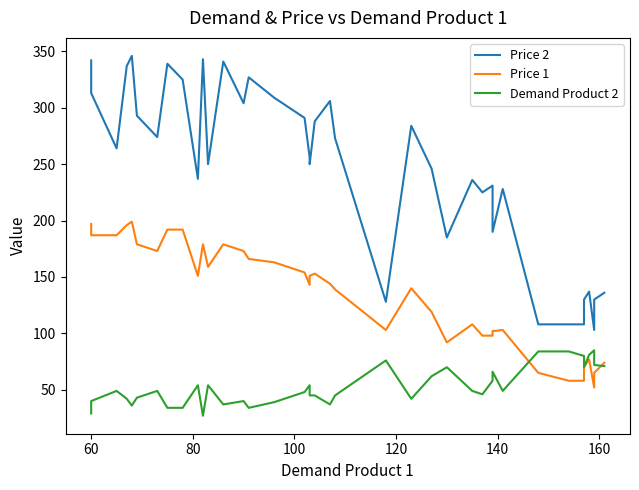

What are all the series names shown in the legend?

Price 2, Price 1, Demand Product 2